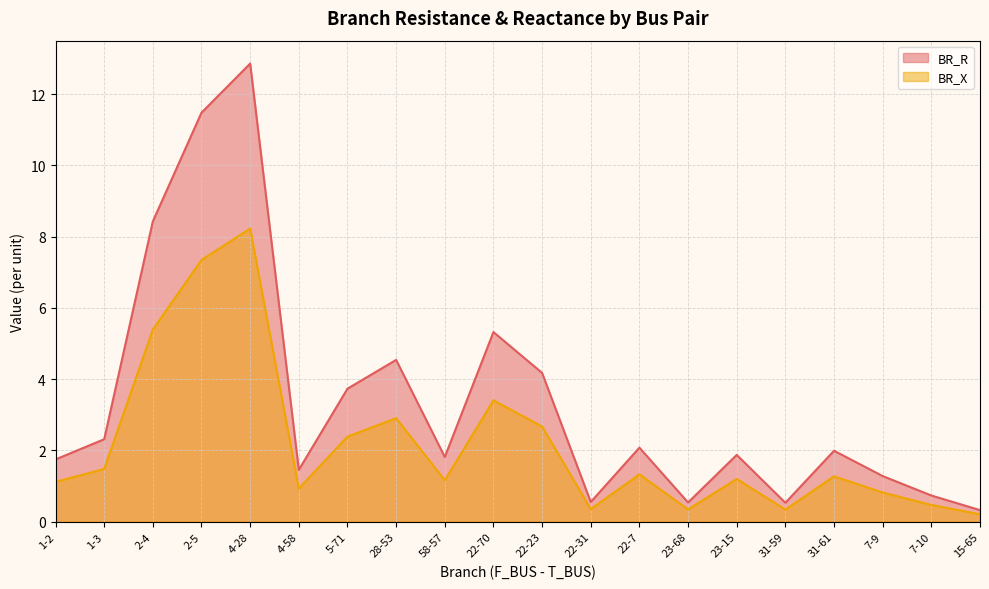

True or false: BR_X and BR_R intersect in this chart.

False